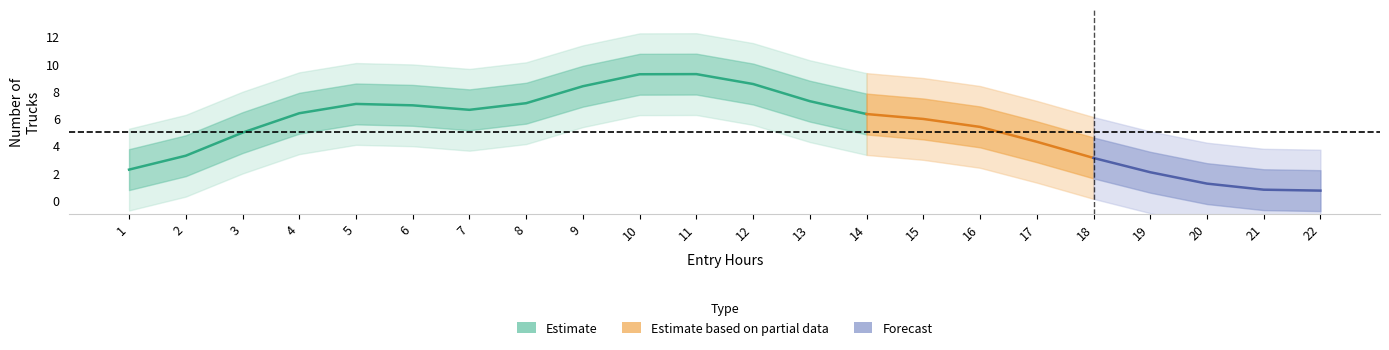

Where do Average Number of Trucks and Total Trucks by Hour first cross each other?

2 and 3